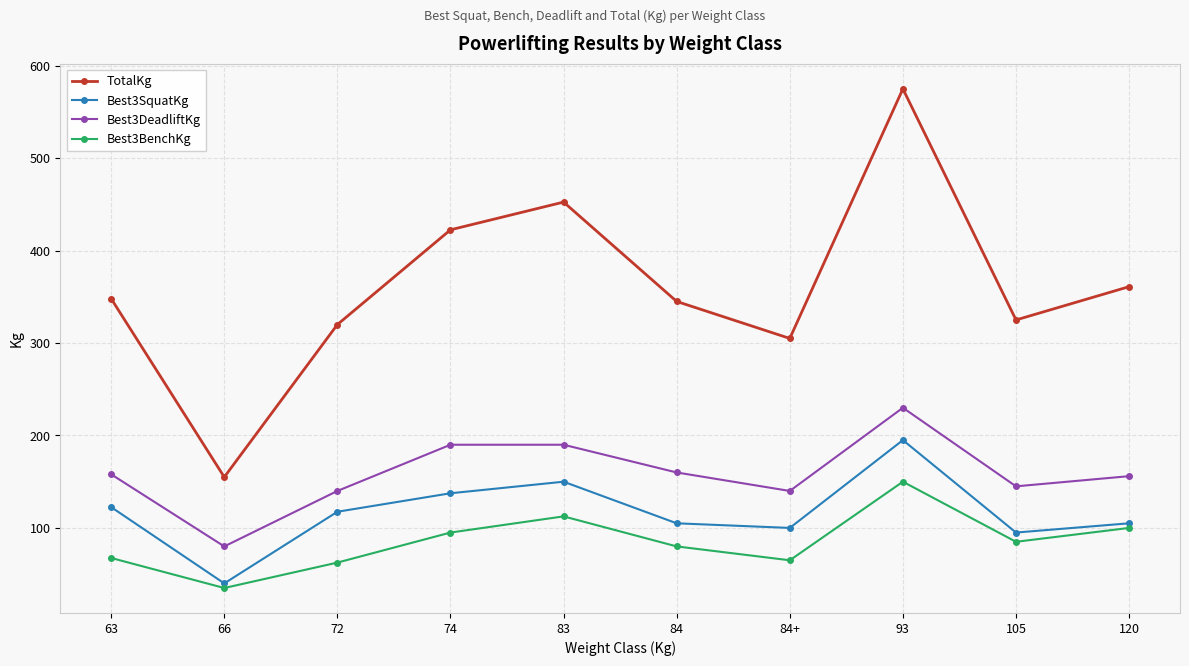

How many lines are shown in the chart?

4